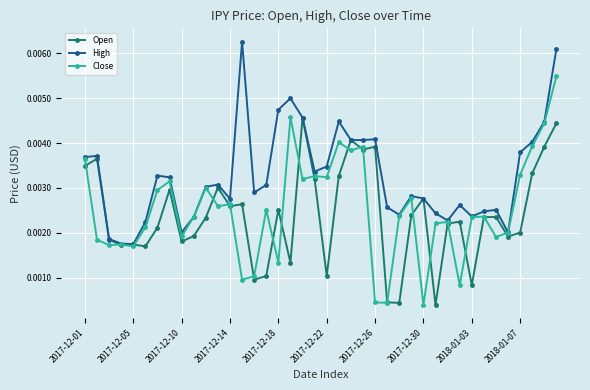

Rank the series by their maximum value, from lowest to highest.

Open, Close, High